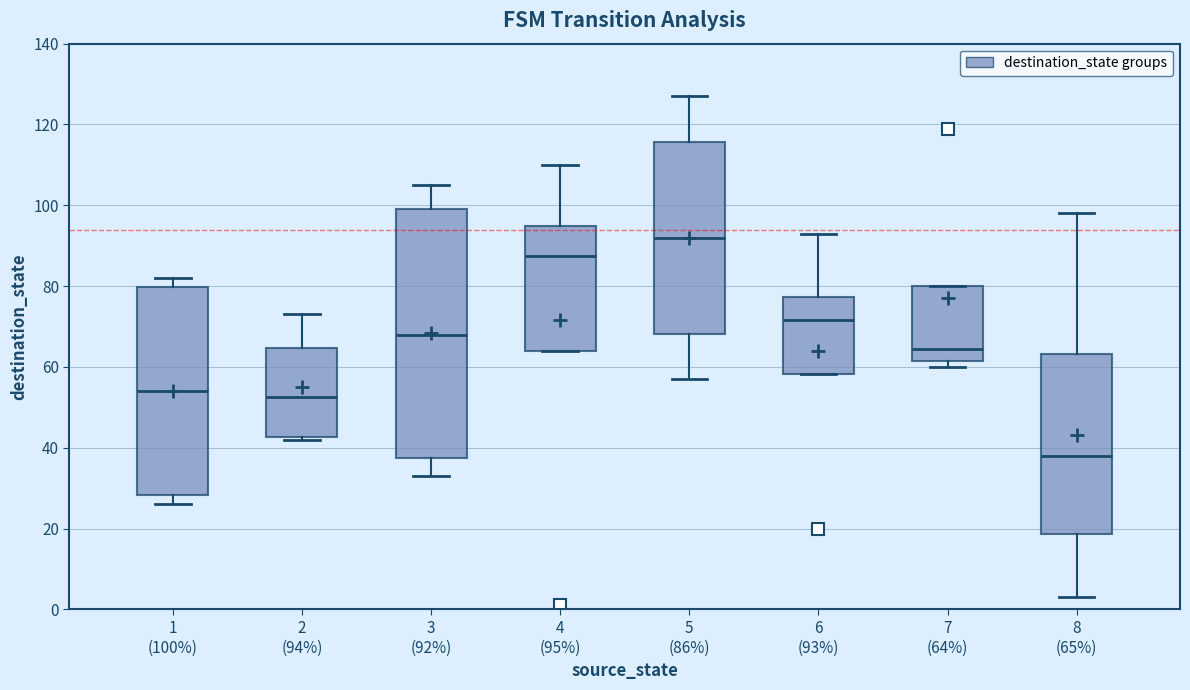

Which box has the lowest median line?

8 (65%)